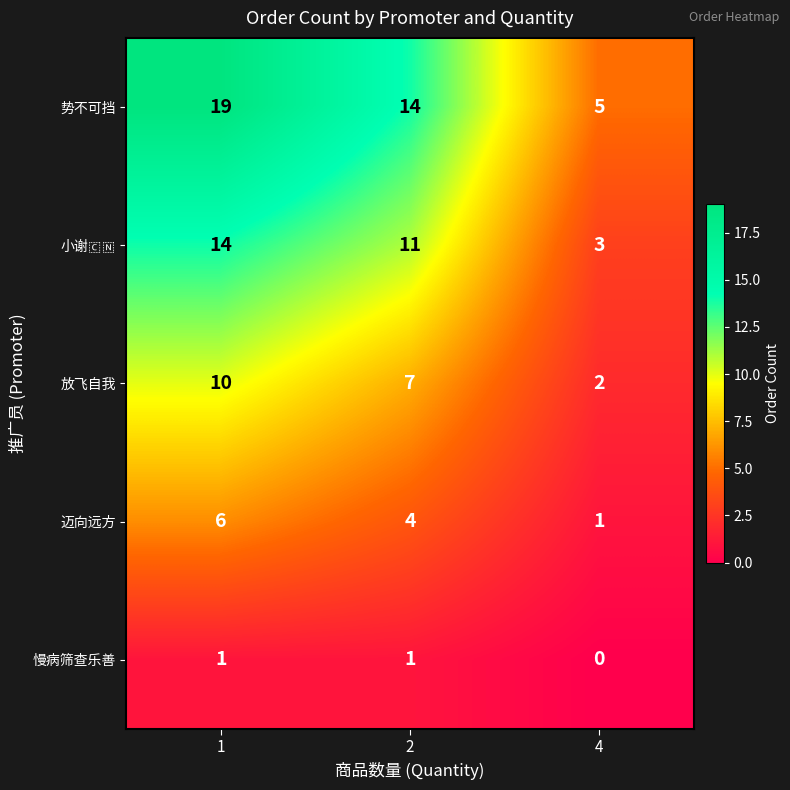

What is the maximum value shown in the chart?

19